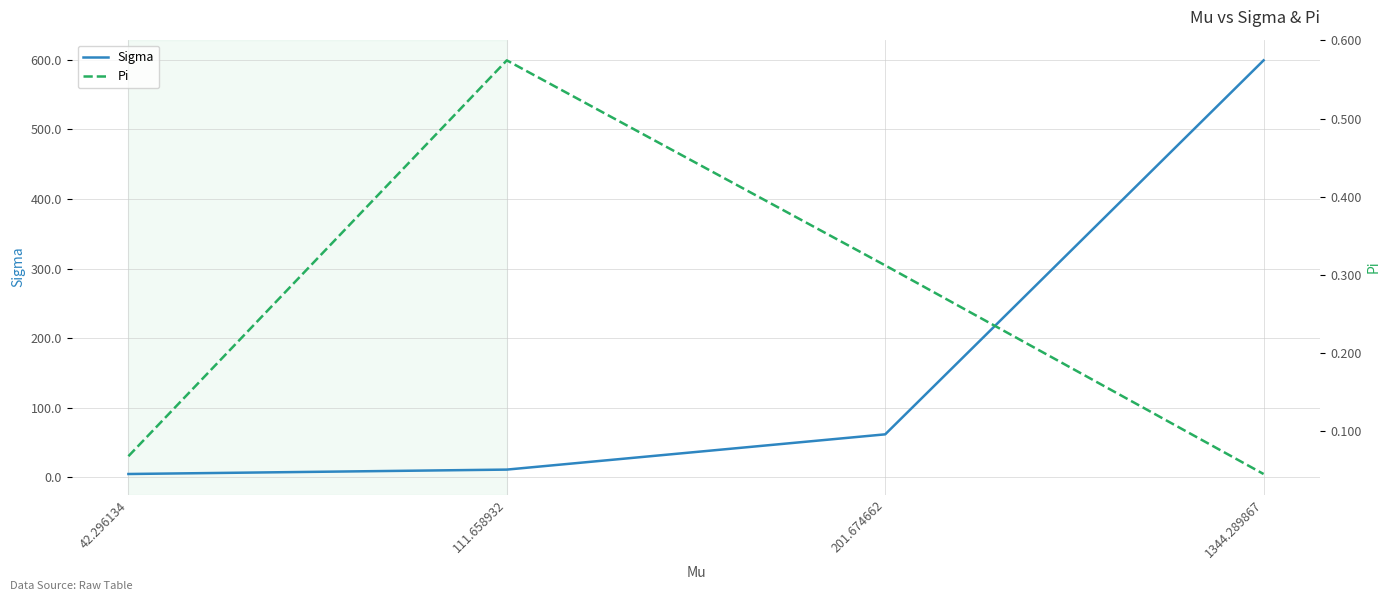

True or false: Pi and Sigma cross at least once.

False